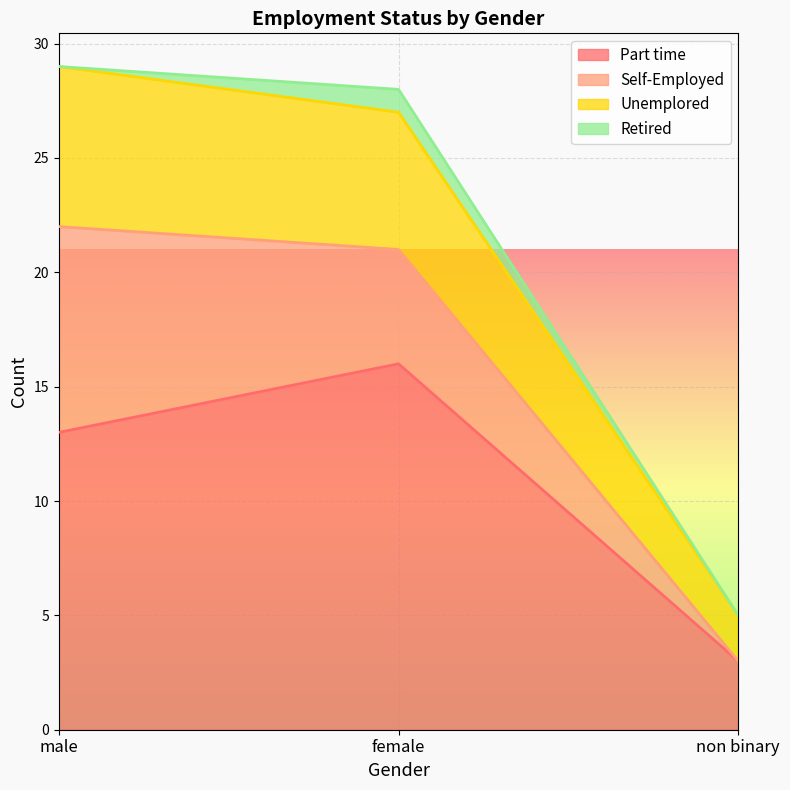

What is the total value across all series at male?

29